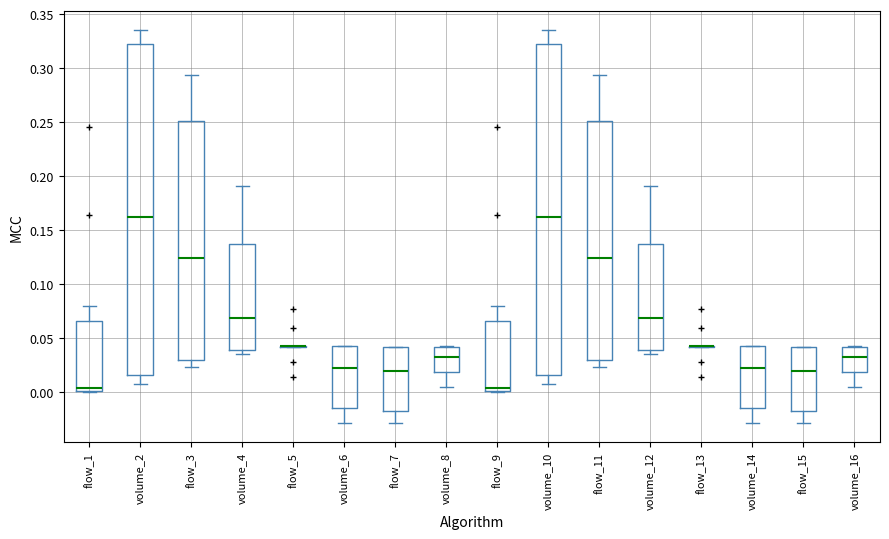

Reading left to right, transcribe this box plot: for each box, give where its median line is, the range the box spans, and where its two whiskers end, as read against the y-axis. The values are not printed on the chart, so give them approximately, as read against the axis.

flow_1: median 0.005, box 0.000 to 0.065, whiskers 0.000 to 0.080
volume_2: median 0.160, box 0.015 to 0.325, whiskers 0.010 to 0.335
flow_3: median 0.125, box 0.030 to 0.250, whiskers 0.025 to 0.295
volume_4: median 0.070, box 0.040 to 0.135, whiskers 0.035 to 0.190
flow_5: box collapsed to a line at 0.045, whiskers 0.040 to 0.045
volume_6: median 0.025, box -0.015 to 0.045, whiskers -0.030 to 0.045
flow_7: median 0.020, box -0.015 to 0.040, whiskers -0.030 to 0.040
volume_8: median 0.035, box 0.020 to 0.040, whiskers 0.005 to 0.045
flow_9: median 0.005, box 0.000 to 0.065, whiskers 0.000 to 0.080
volume_10: median 0.160, box 0.015 to 0.325, whiskers 0.010 to 0.335
flow_11: median 0.125, box 0.030 to 0.250, whiskers 0.025 to 0.295
volume_12: median 0.070, box 0.040 to 0.135, whiskers 0.035 to 0.190
flow_13: box collapsed to a line at 0.045, whiskers 0.040 to 0.045
volume_14: median 0.025, box -0.015 to 0.045, whiskers -0.030 to 0.045
flow_15: median 0.020, box -0.015 to 0.040, whiskers -0.030 to 0.040
volume_16: median 0.035, box 0.020 to 0.040, whiskers 0.005 to 0.045